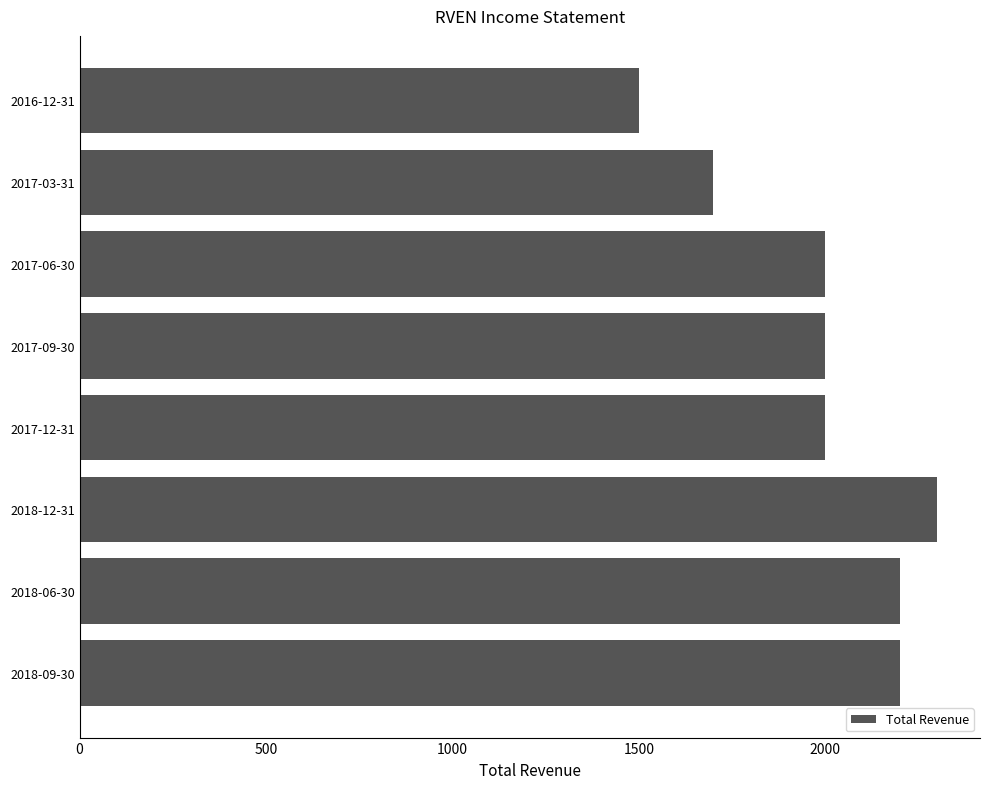

What is the greatest value displayed?

2300